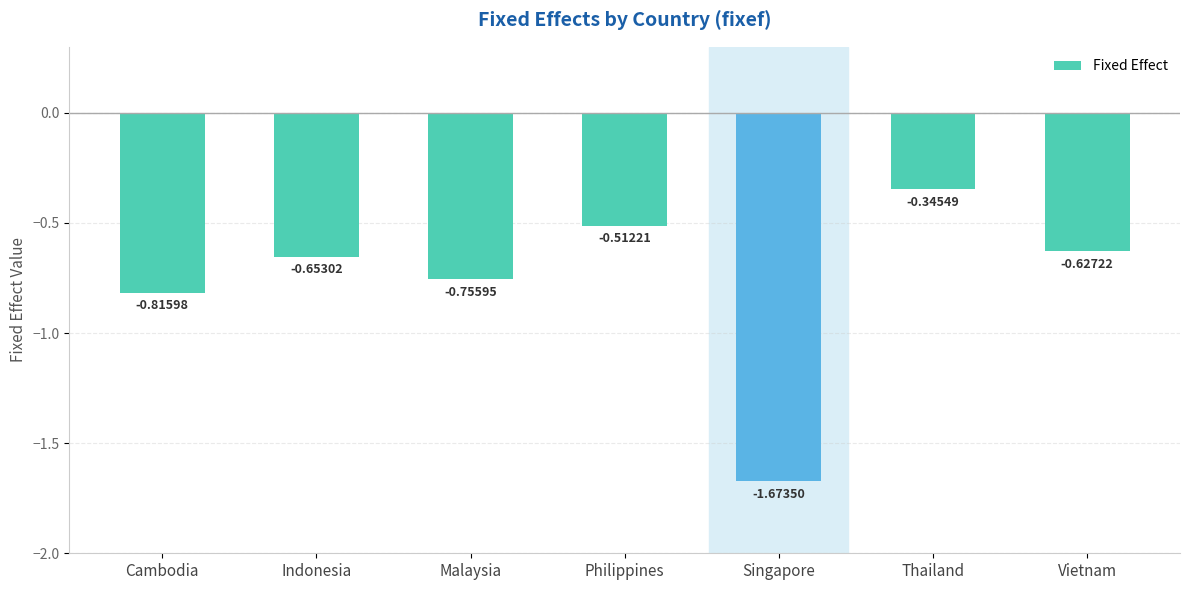

Which category has the highest value across all series?

Thailand